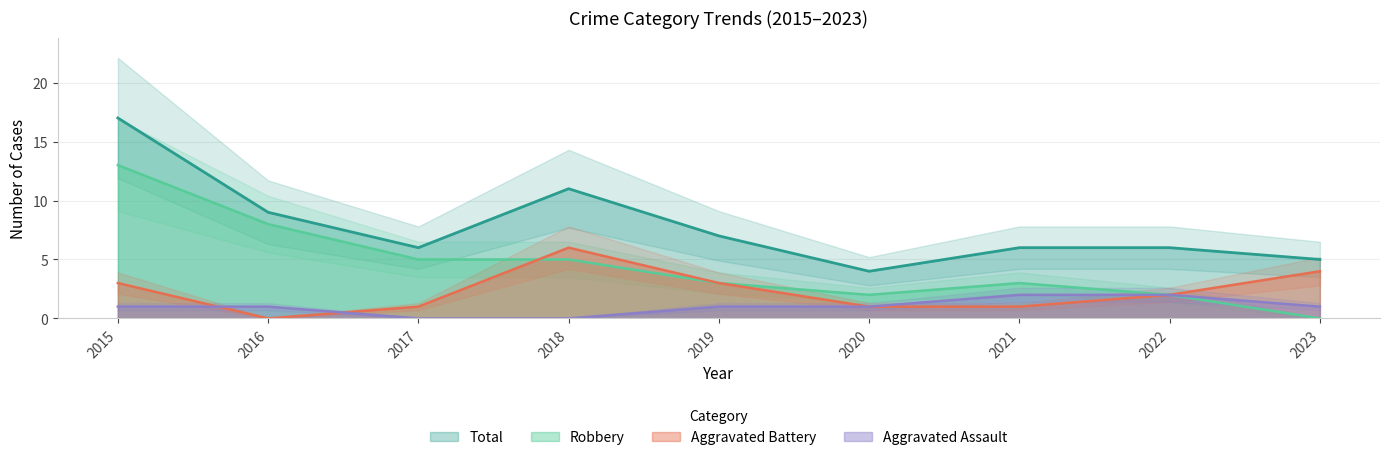

Reading right to left, what are all the values shown in this chart?

Aggravated Assault: 1	2	2	1	1	0	0	1	1
Aggravated Battery: 4	2	1	1	3	6	1	0	3
Robbery: 0	2	3	2	3	5	5	8	13
Total: 5	6	6	4	7	11	6	9	17